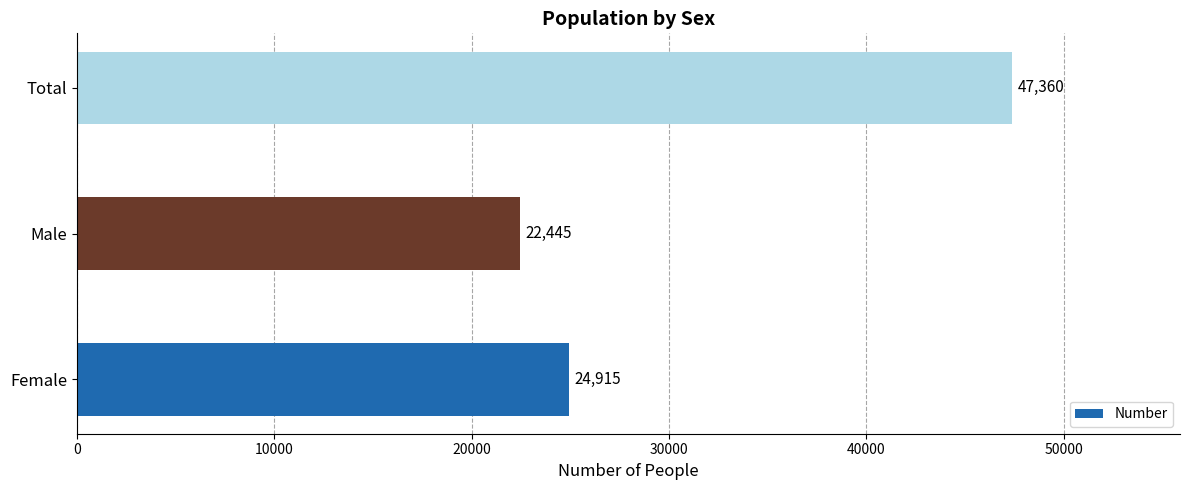

What is the smallest value displayed?

22445